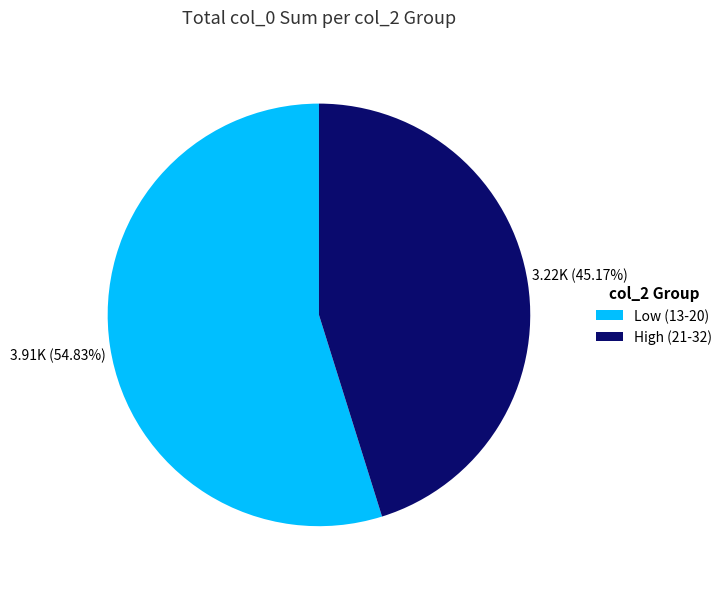

How many segments does this pie chart have?

2